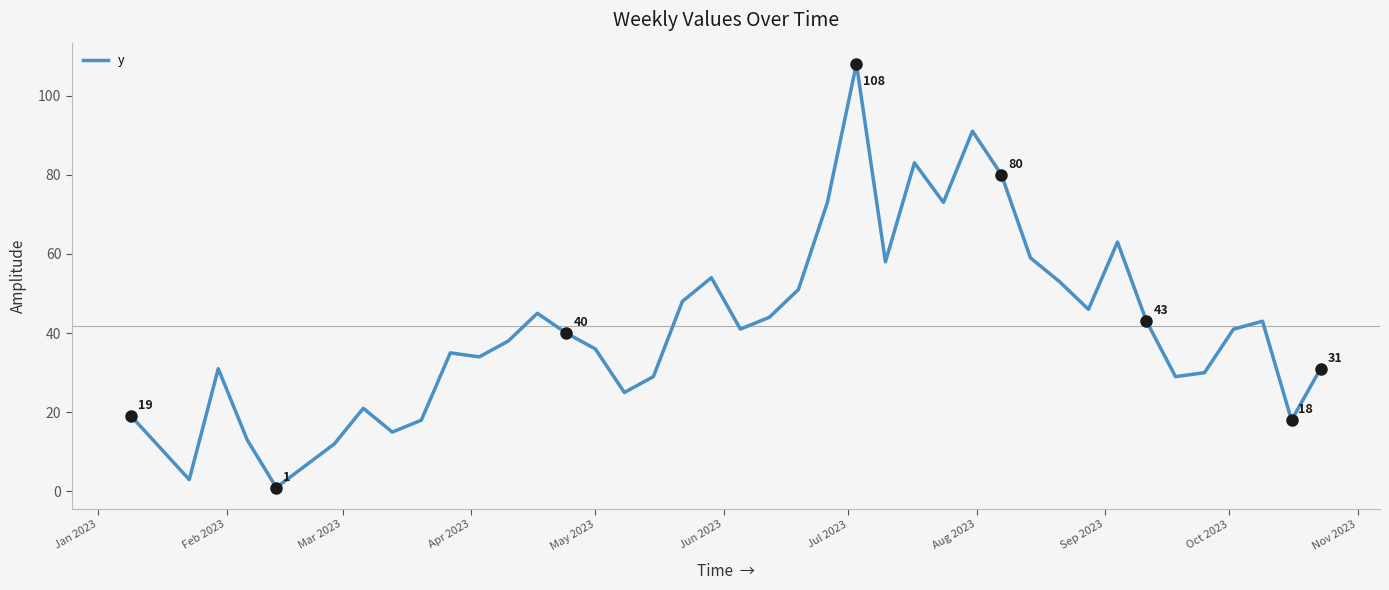

Does the chart display data point markers on the line(s)?

No